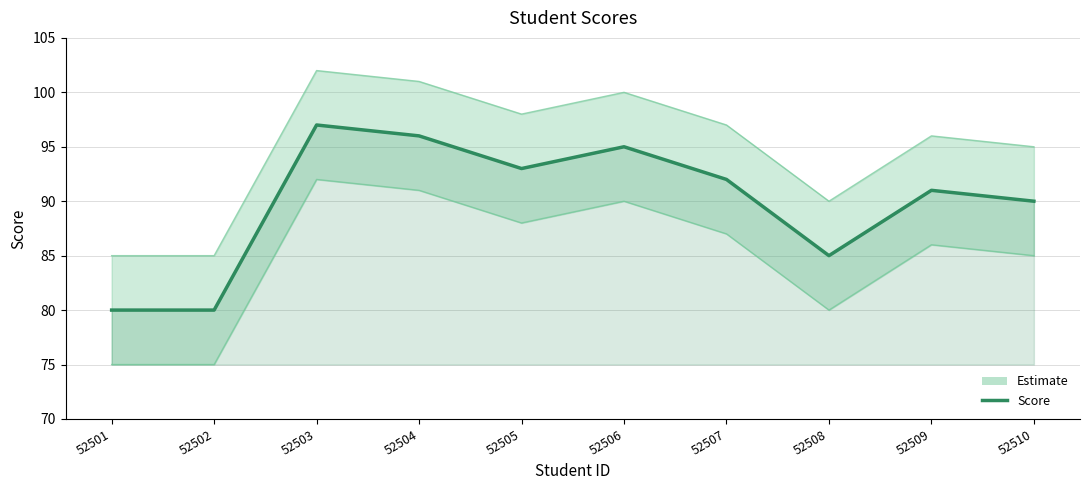

At which category does the data reach its first local peak?

52503